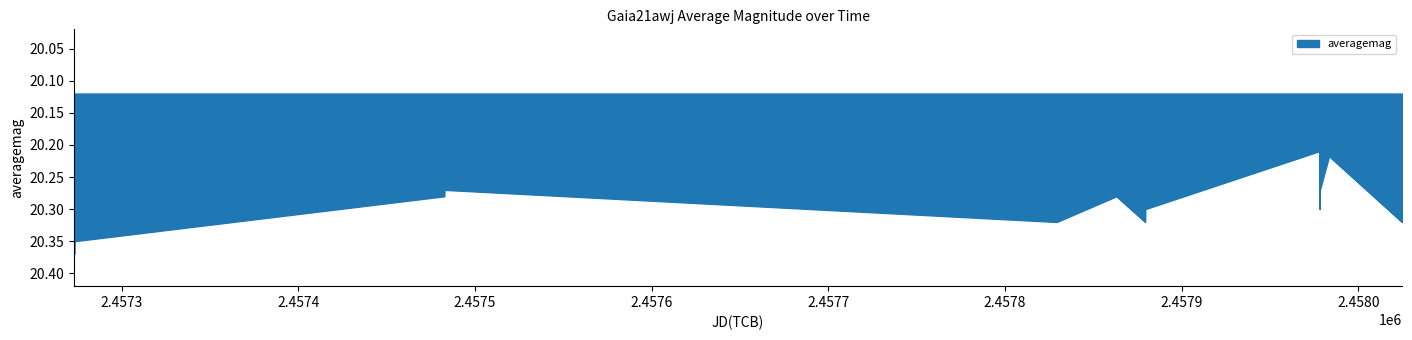

What is the difference between the second highest and minimum values?

0.2